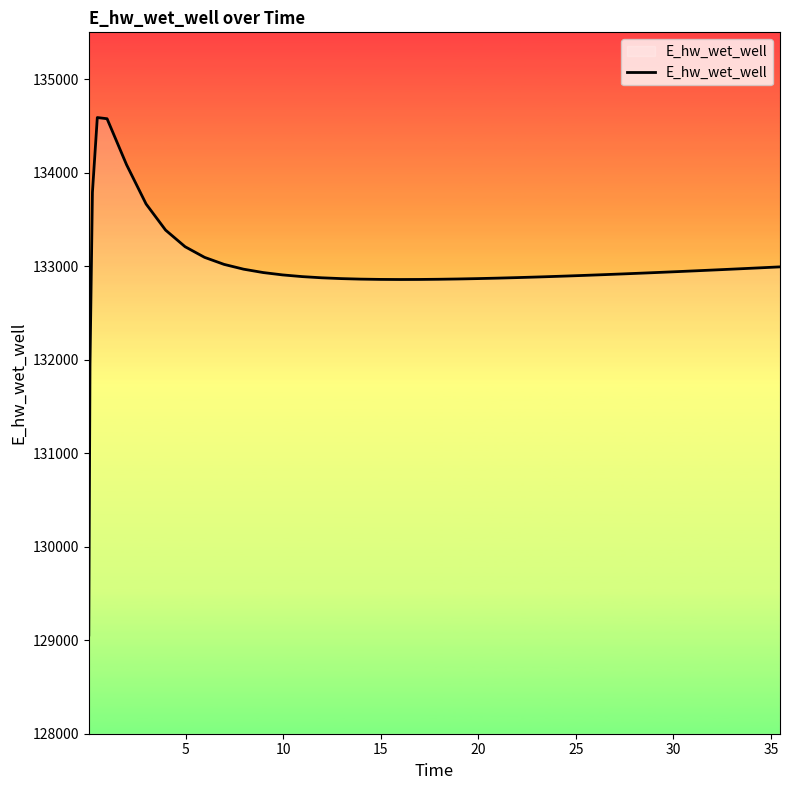

What is the minimum value shown in the chart?

129055.7